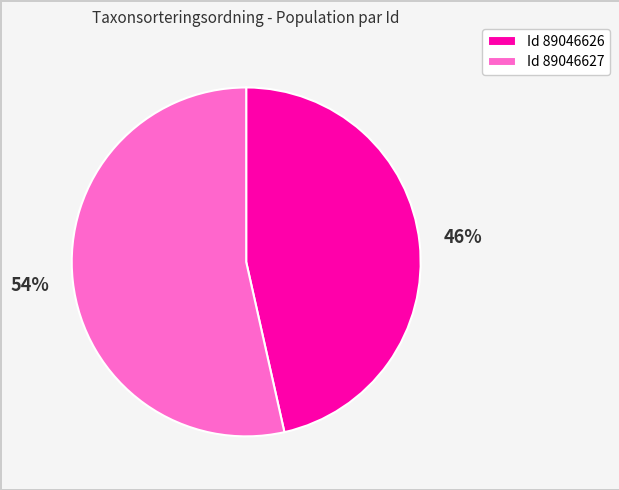

What is the smallest slice in the pie chart?

Id 89046626